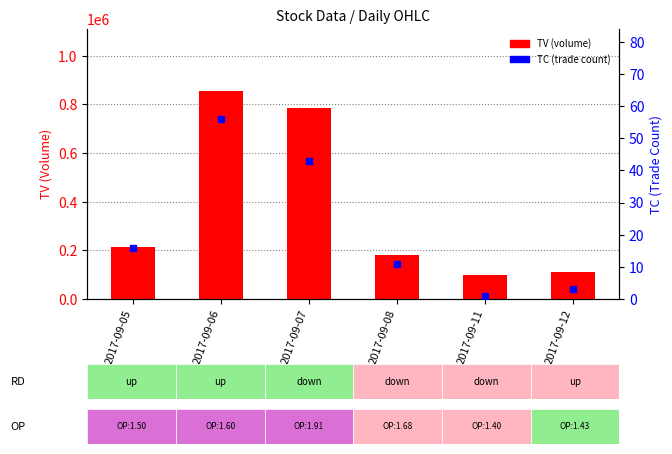

Count the number of data series in this chart.

2